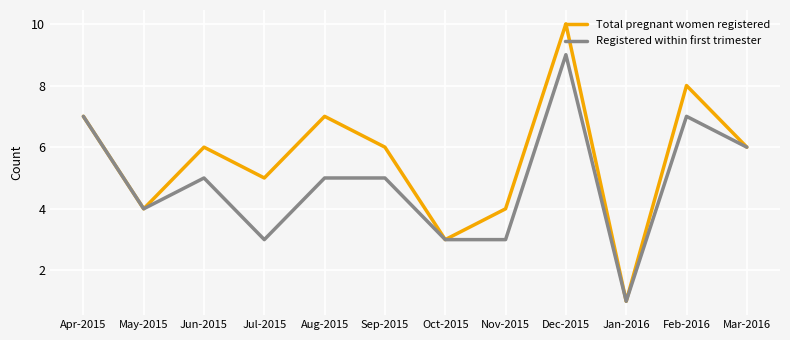

Rank the series at Jul-2015 from highest to lowest value.

Total pregnant women registered, Registered within first trimester